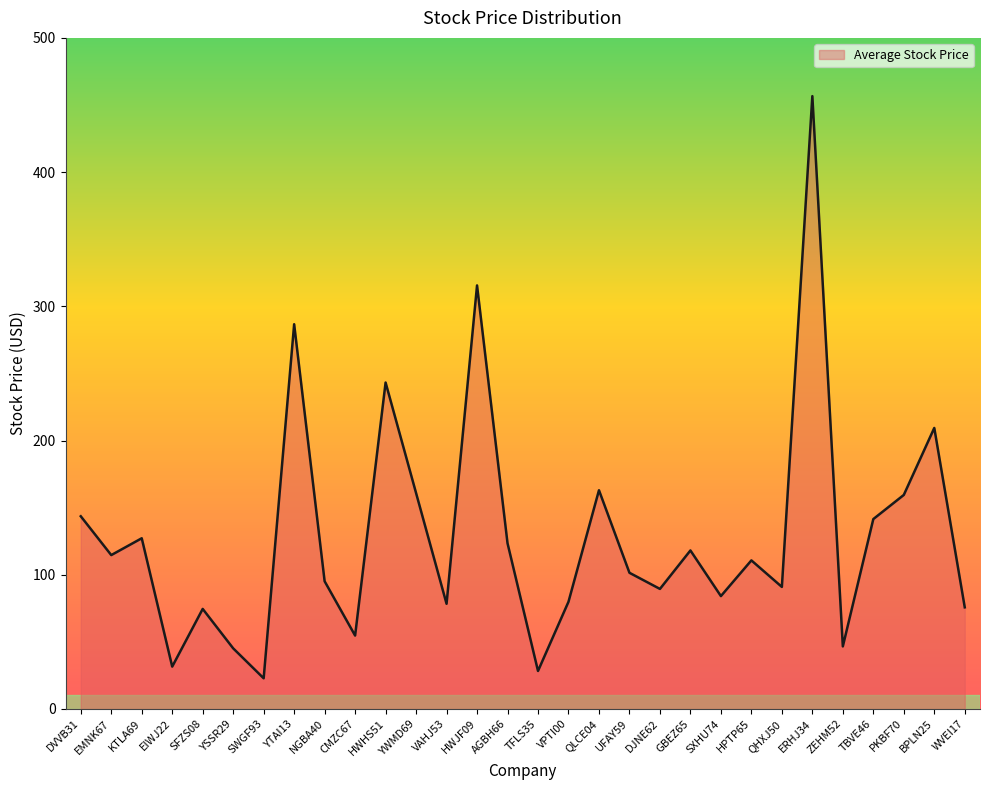

What position from the left is VPTI00?

17